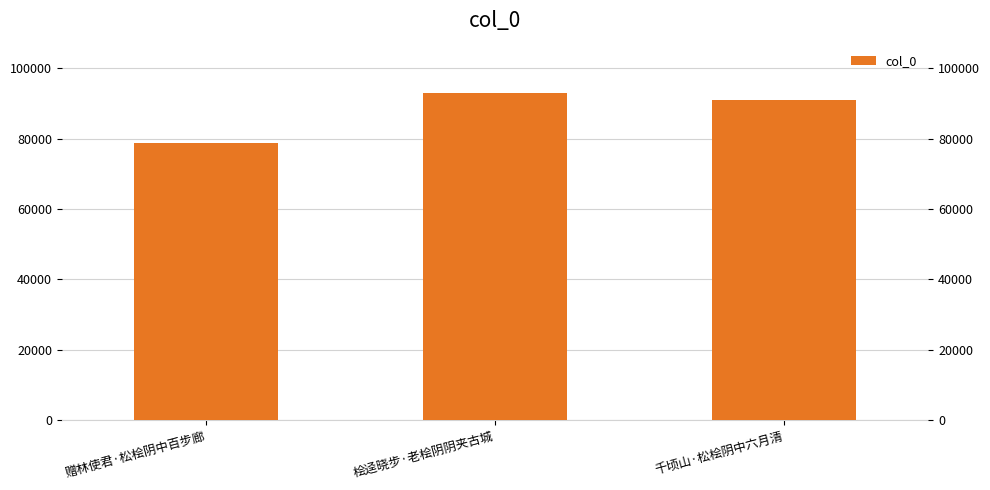

What is the ratio of the value at 千顷山·松桧阴中六月清 to the value at 赠林使君·松桧阴中百步廊?

1.2